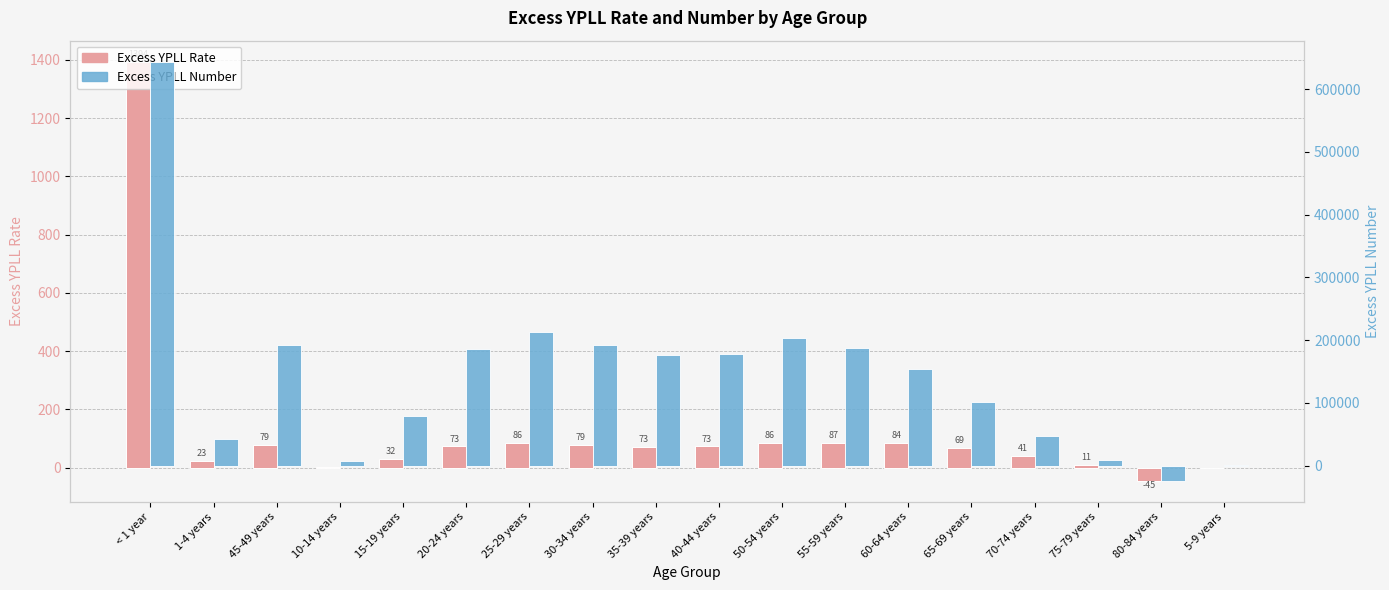

Which series has the largest range (max minus min)?

Excess YPLL Number